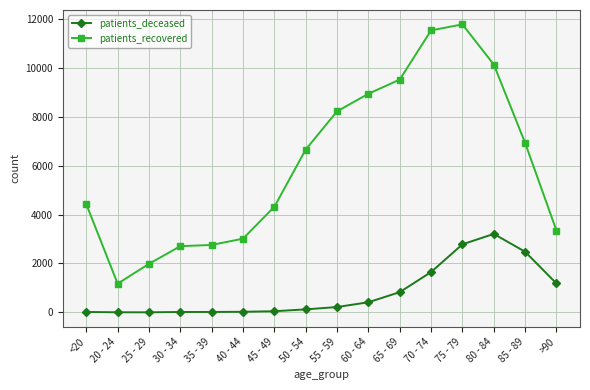

The patients_recovered series shows 10133 at 80 - 84. True or false?

True